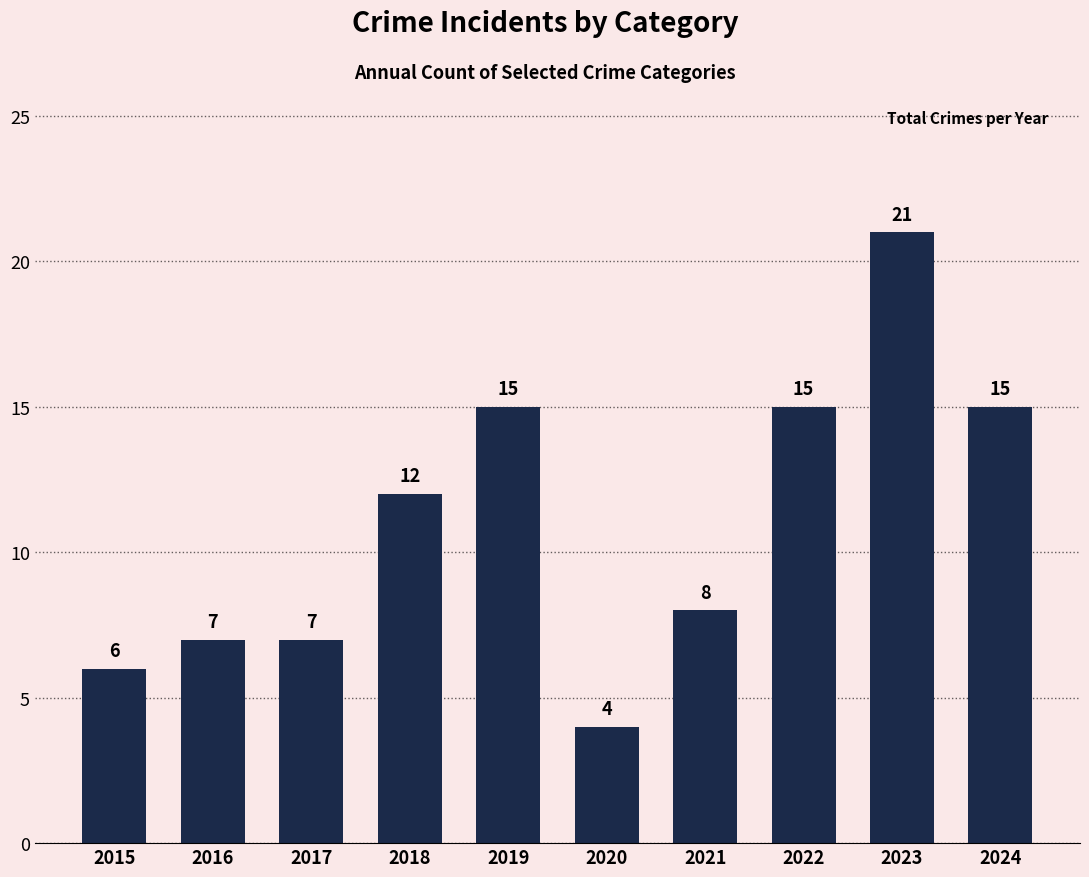

What is the value of the 6th bar from the left?

4